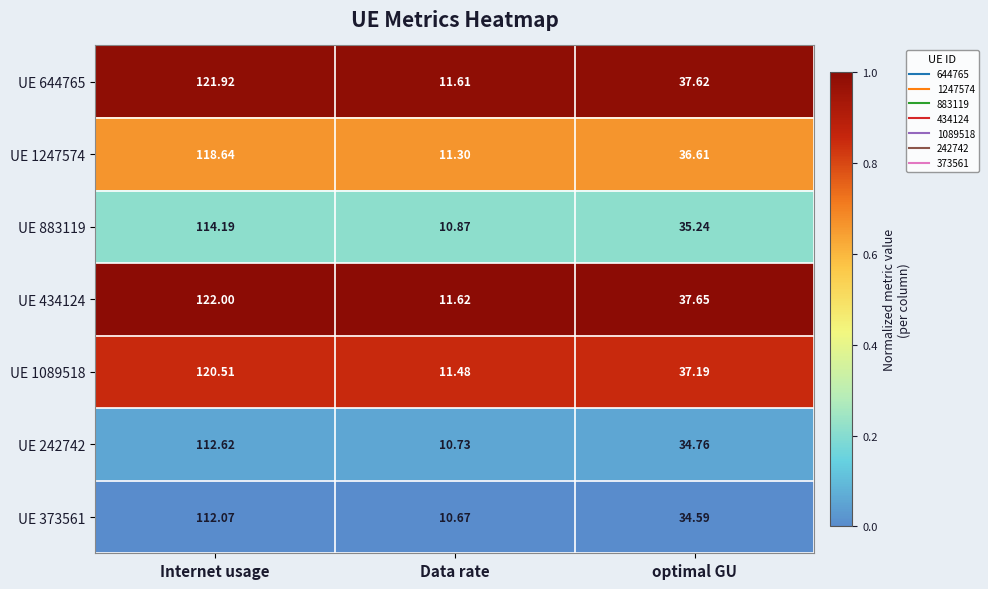

Where does the UE 434124 series first go above 37?

Internet usage